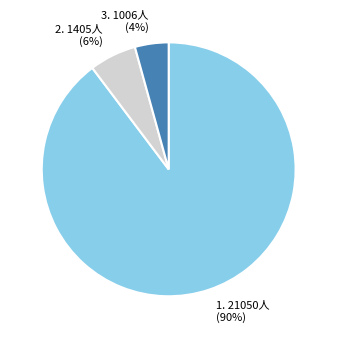

Do 3. 1006人 (4%) and 1. 21050人 (90%) together represent more than half of the pie?

Yes